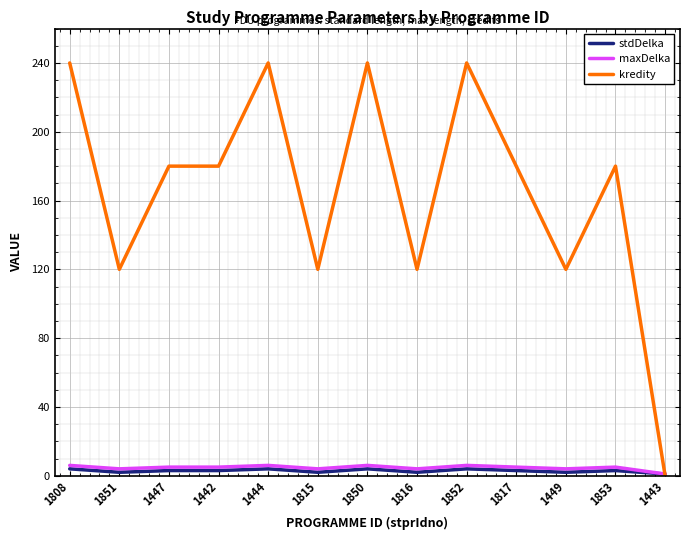

Which series has the widest spread of values?

kredity